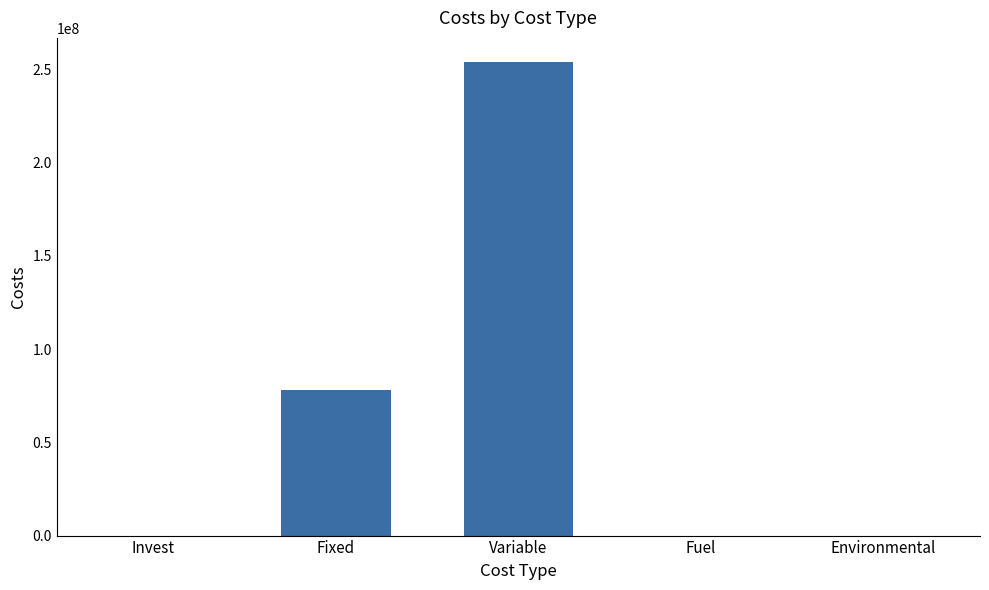

What is the sum of all values?

331874357.1